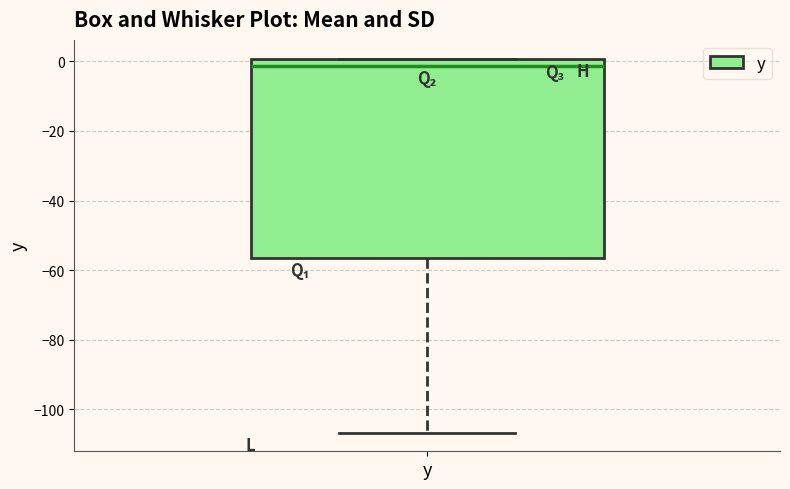

Where does the lower whisker of the box for y end on the y-axis? The values are not printed on the chart, so give them approximately, as read against the axis.

-106